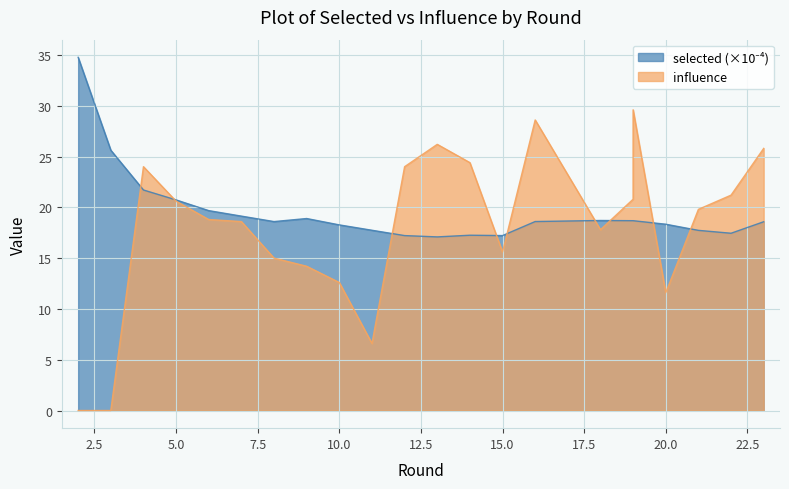

Does the chart display data point markers on the line(s)?

No